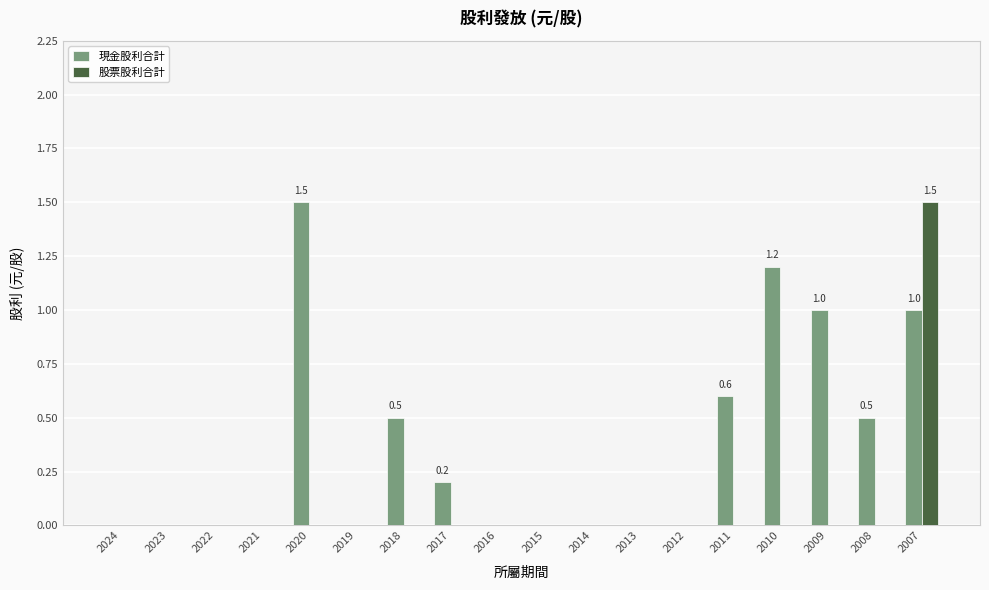

Which series has the largest total across all categories?

現金股利合計